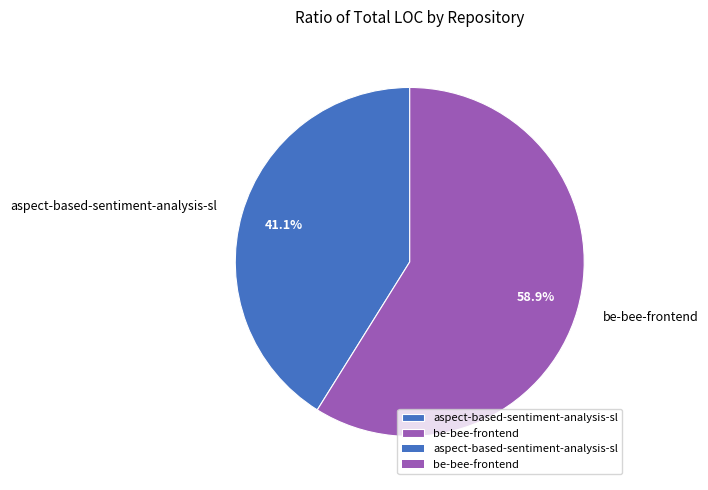

Which category has the smallest portion of the pie?

aspect-based-sentiment-analysis-sl